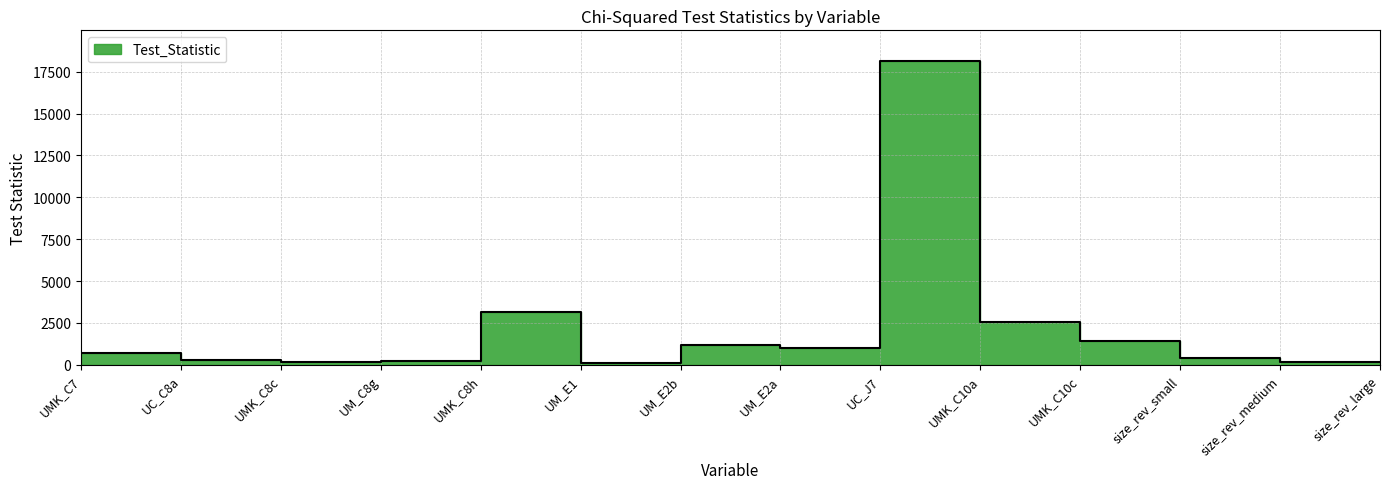

What is the value of the 9th point from the left?

18160.3